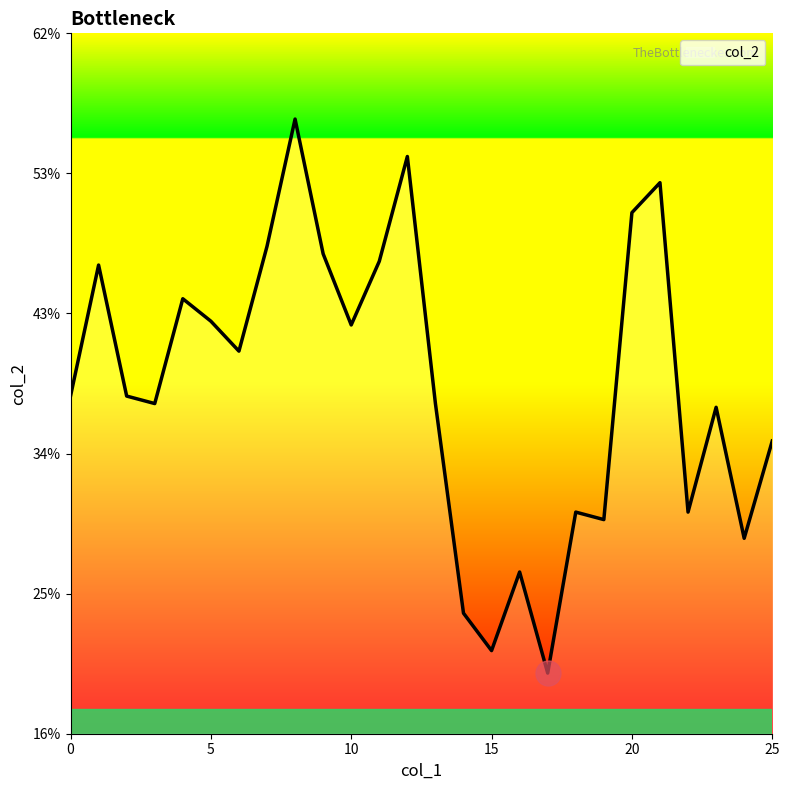

Does the chart have visible grid lines?

No